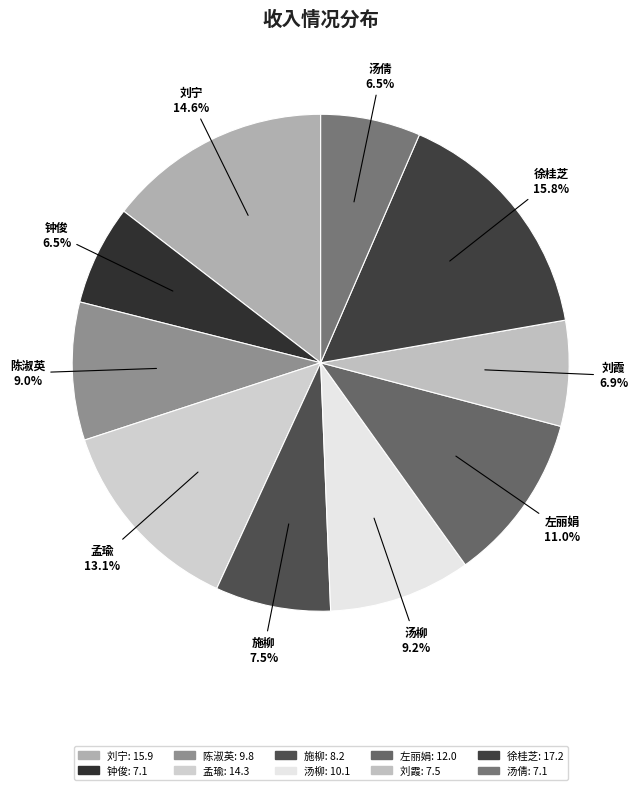

To the nearest percent, what portion does 汤柳 represent?

9%